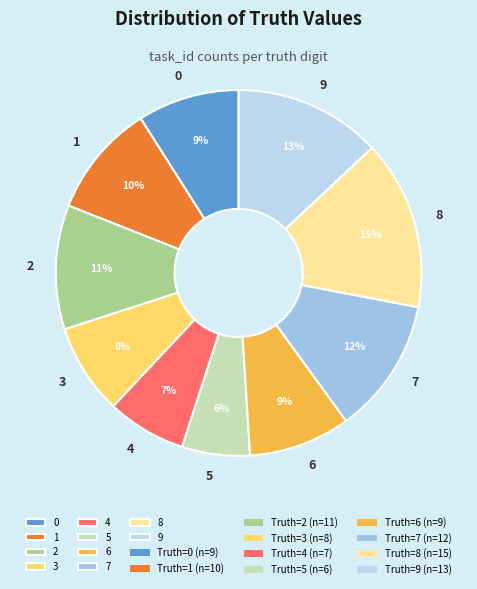

Count the number of slices in the pie.

10